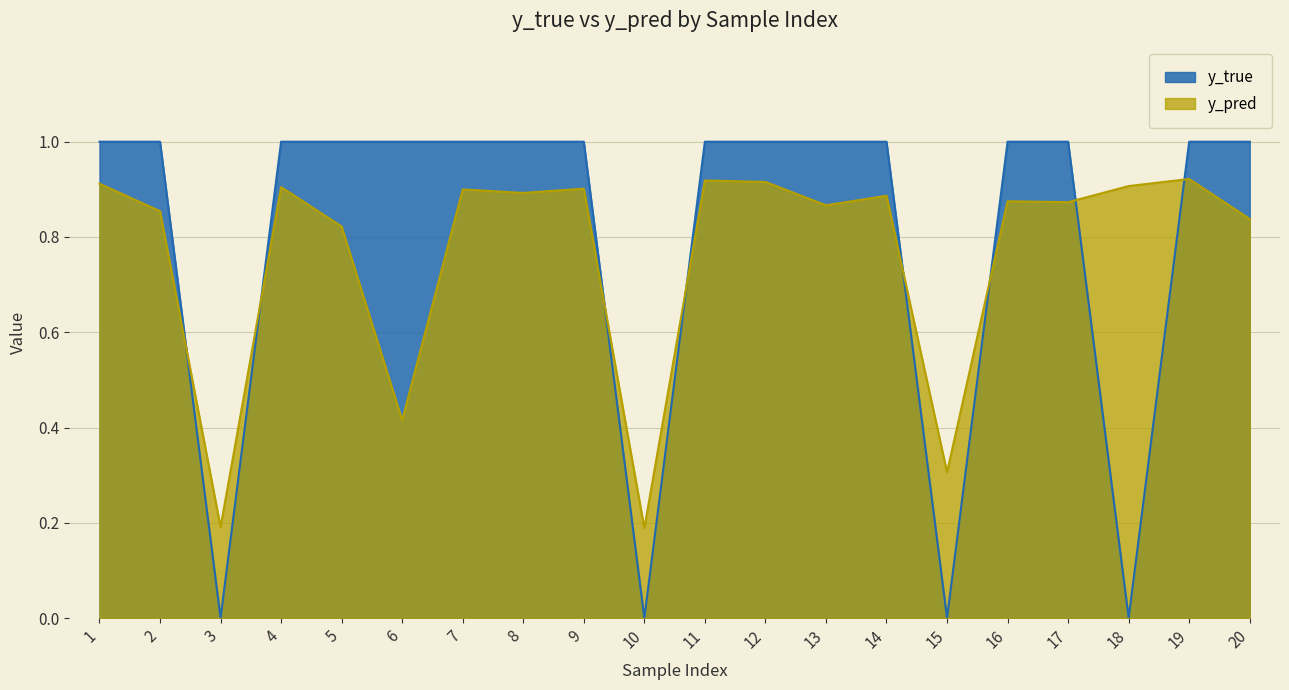

True or false: y_true and y_pred cross at least once.

True